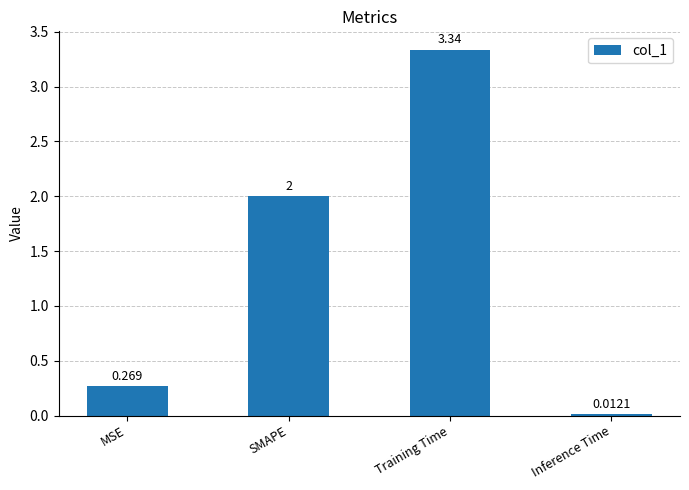

At which label is the value closest to 1?

MSE